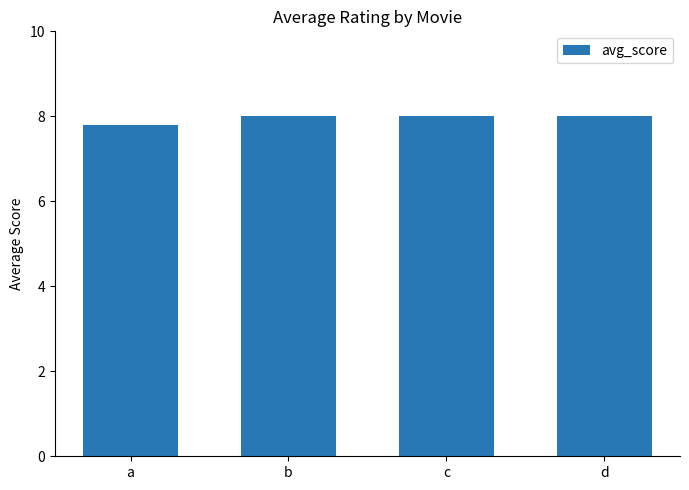

Reading left to right, list all the values displayed in this chart.

a=7.8	b=8.0	c=8.0	d=8.0